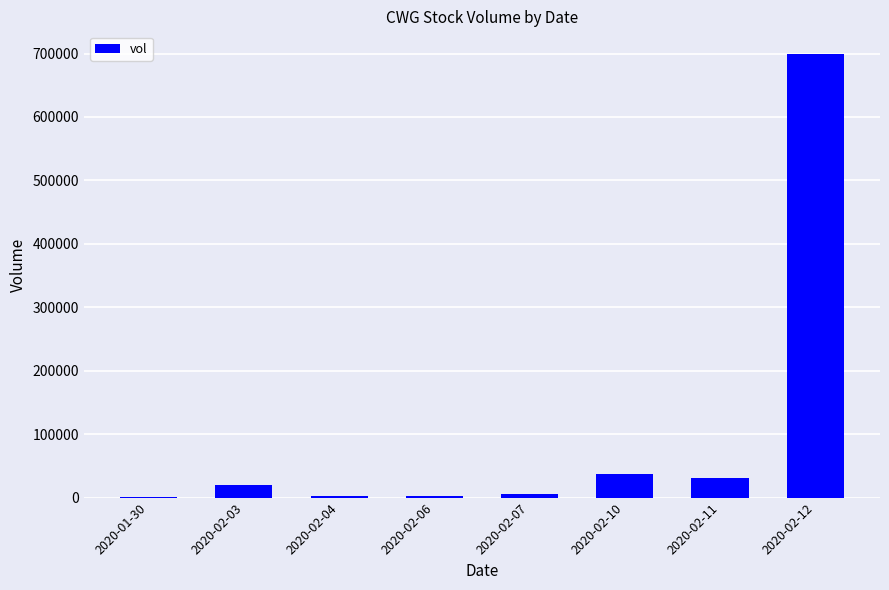

What is the difference between the values at 2020-02-04 and 2020-02-11?

28300